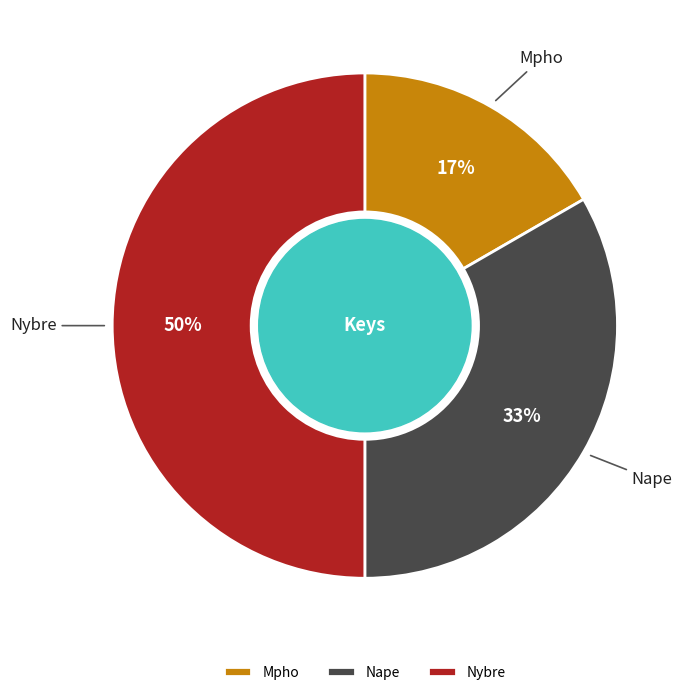

What is the ratio of the value at Nape to the value at Nybre?

0.7